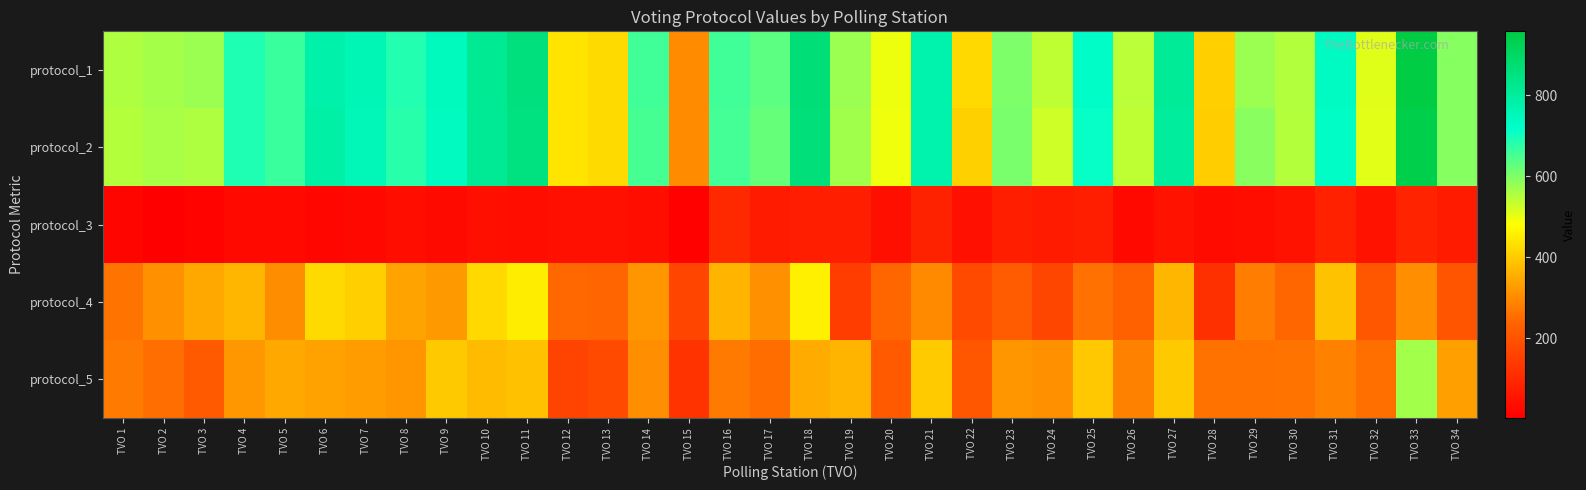

At which category does the chart reach its peak across all series?

TVO 33